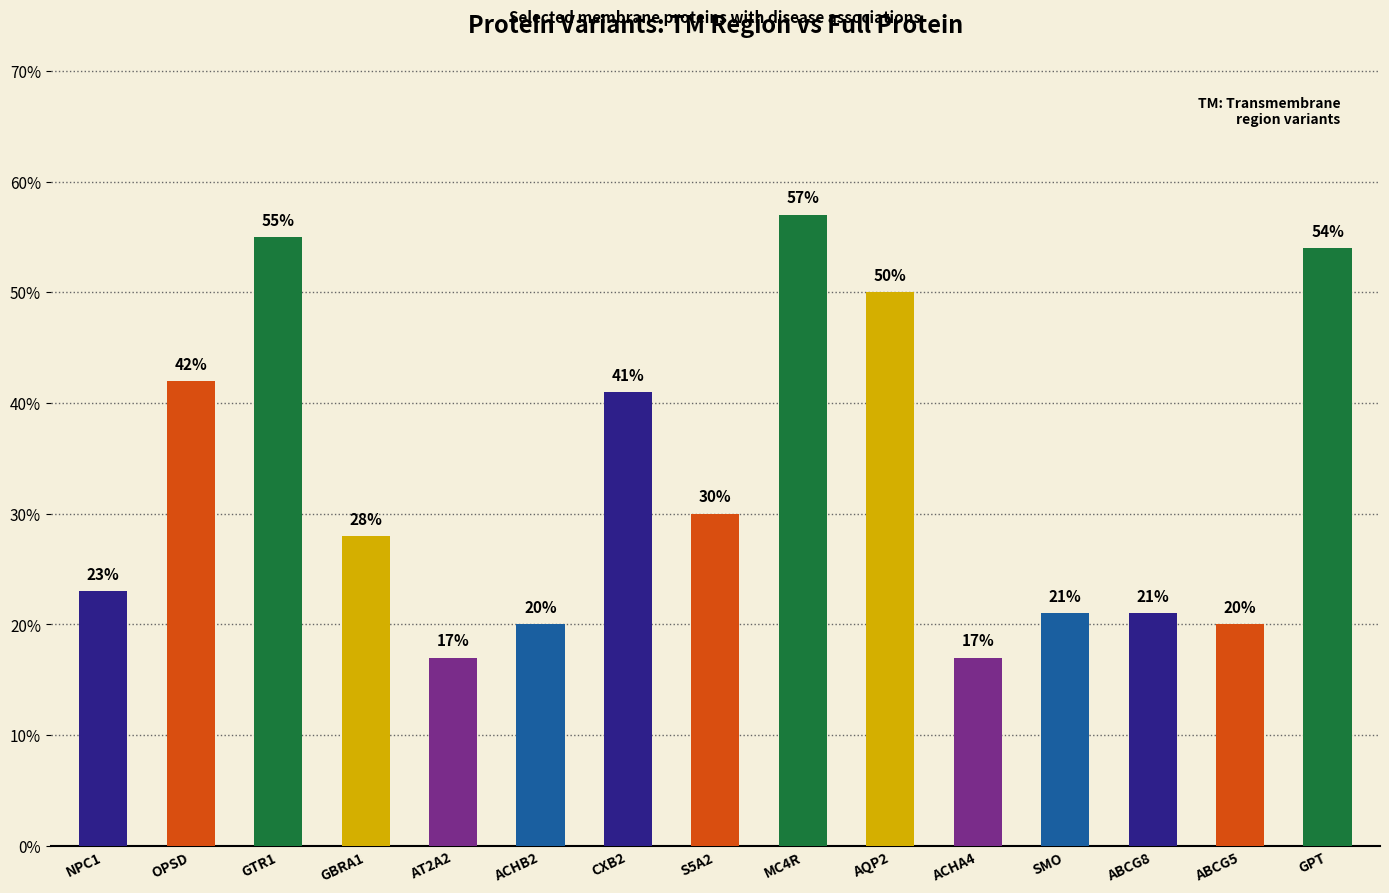

What is the change in value from GTR1 to AQP2?

-5